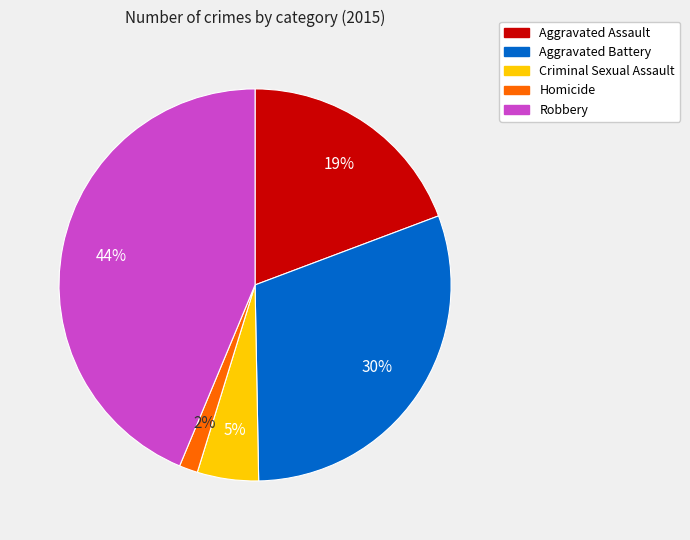

Rank the categories by value from lowest to highest.

Homicide, Criminal Sexual Assault, Aggravated Assault, Aggravated Battery, Robbery